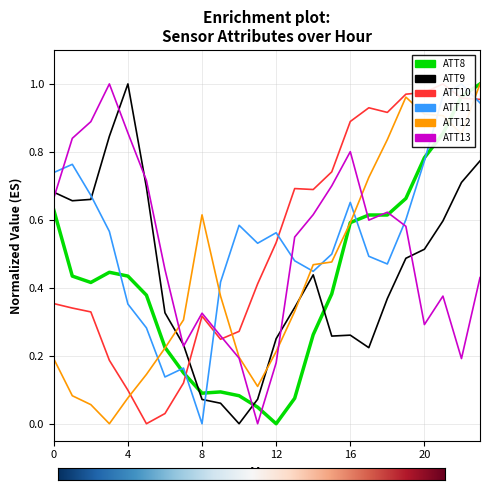

At which label does ATT9 reach its minimum?

10